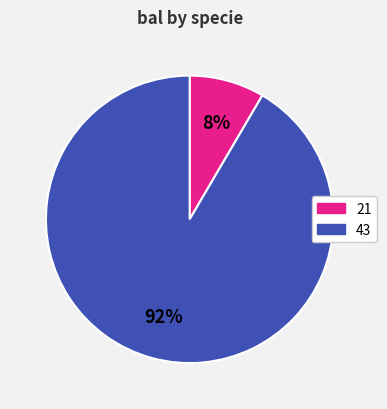

Does any single category account for the majority?

Yes